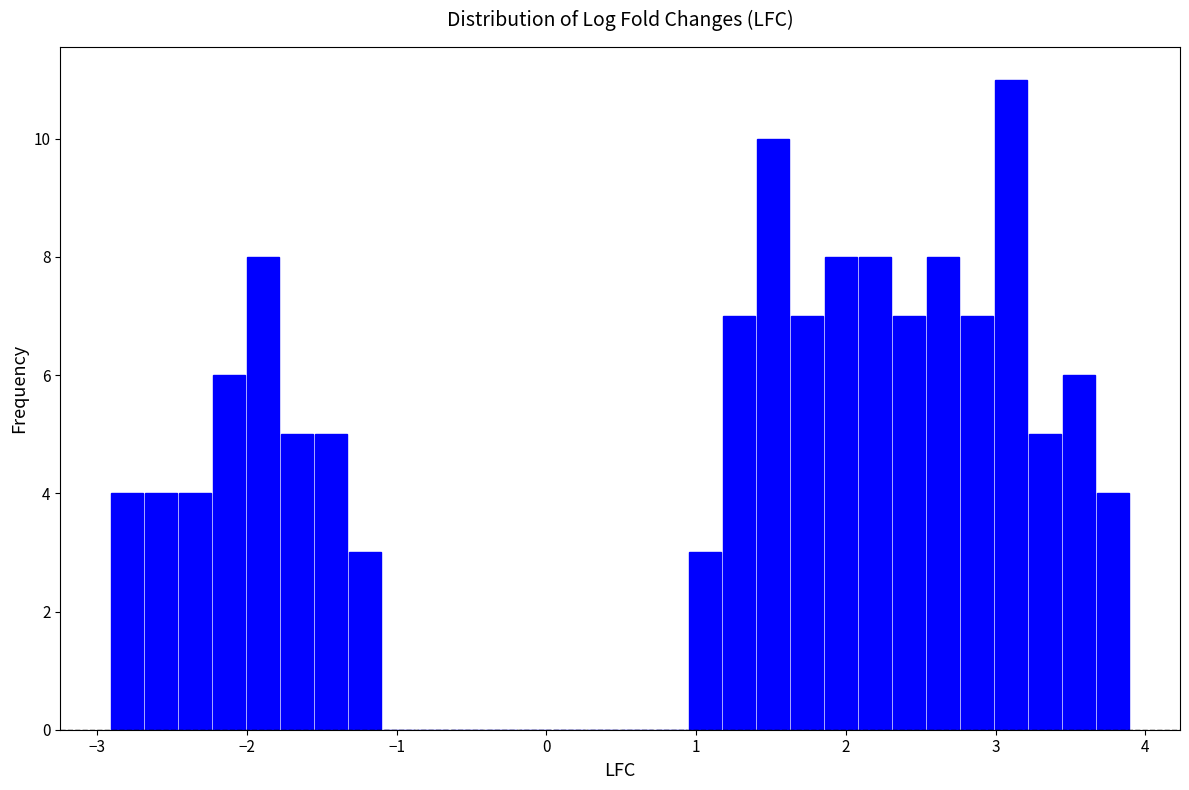

Around what value on the x-axis is the tallest bar? Give the approximate position of its centre, as read against the axis.

3.1